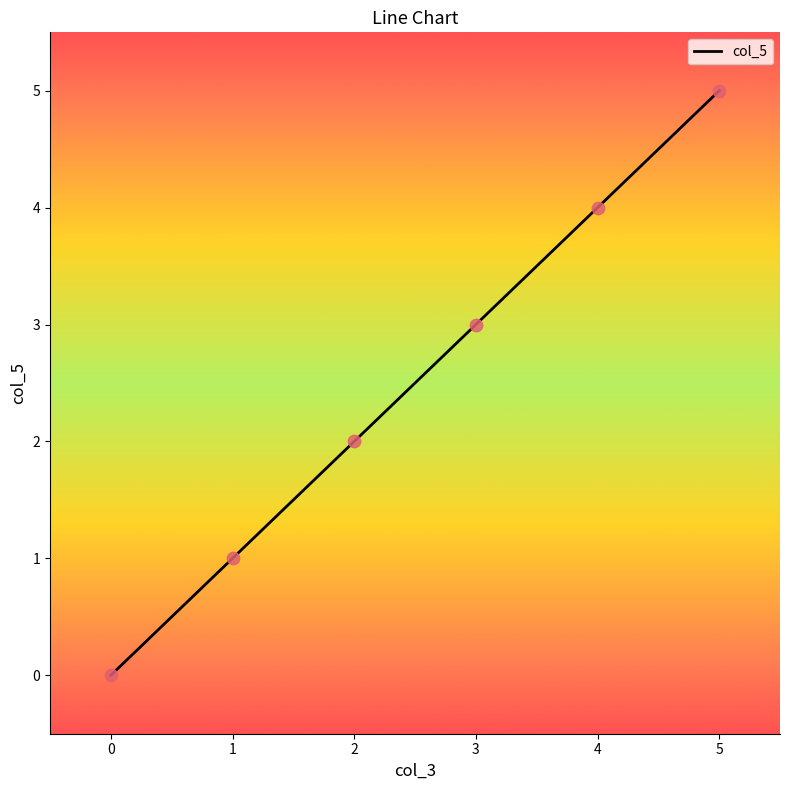

Approximately how many times larger is the value at 1 compared to 3?

0.3